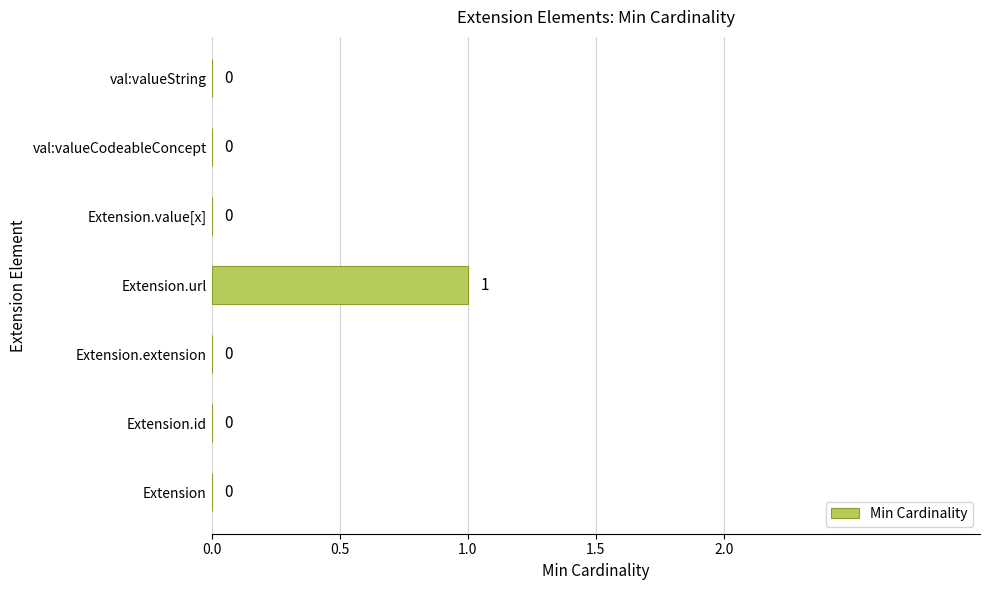

Reading top to bottom, transcribe all the data shown in this chart.

val:valueString=0	val:valueCodeableConcept=0	Extension.value[x]=0	Extension.url=1	Extension.extension=0	Extension.id=0	Extension=0